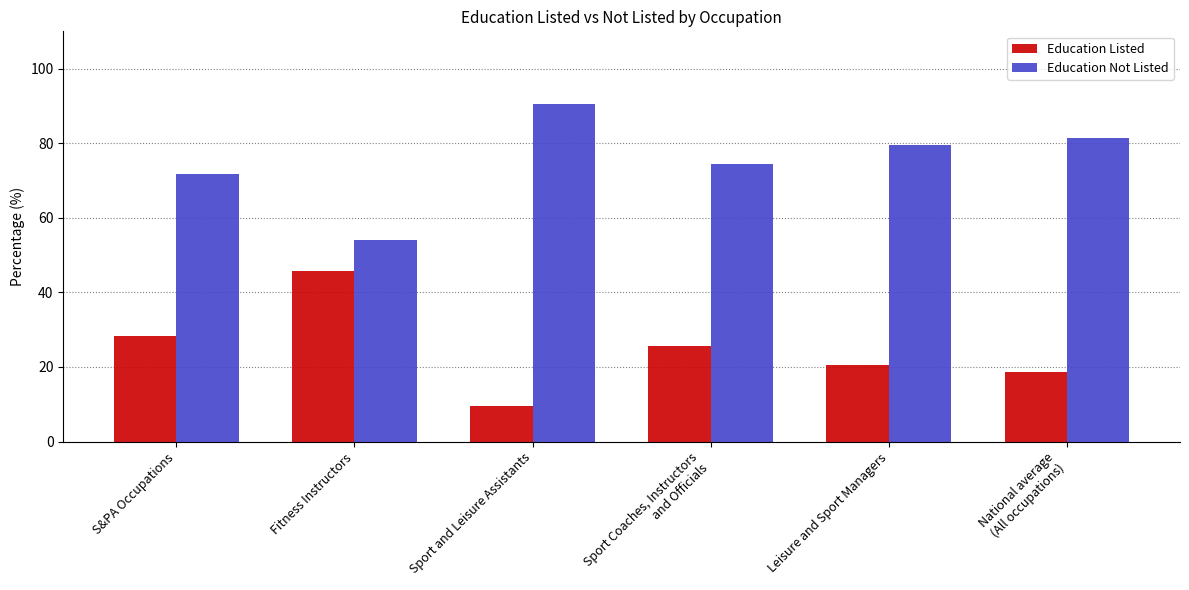

What is the minimum value for Education Listed?

9.6